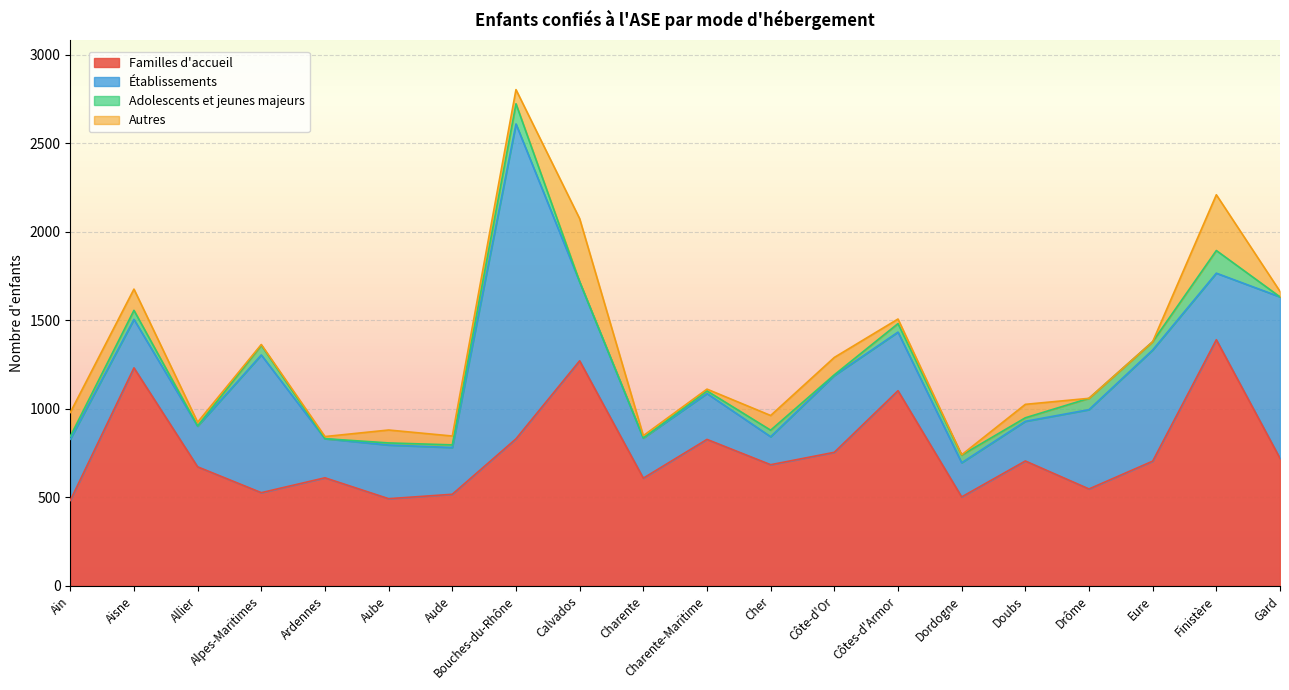

The value of Adolescents et jeunes majeurs at Alpes-Maritimes is 55. True or false?

True